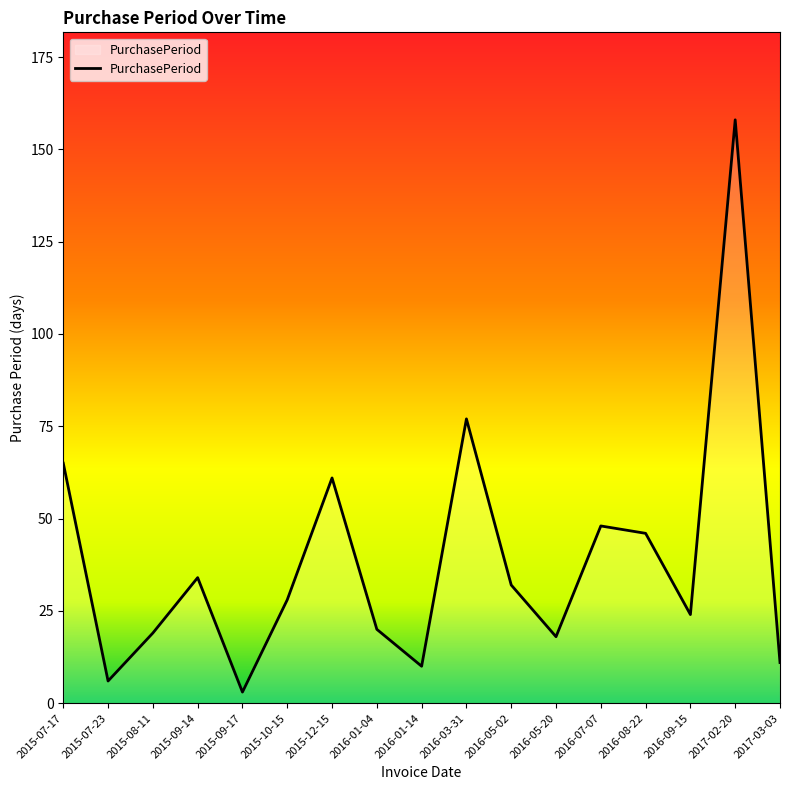

Does the chart display data point markers on the line(s)?

No